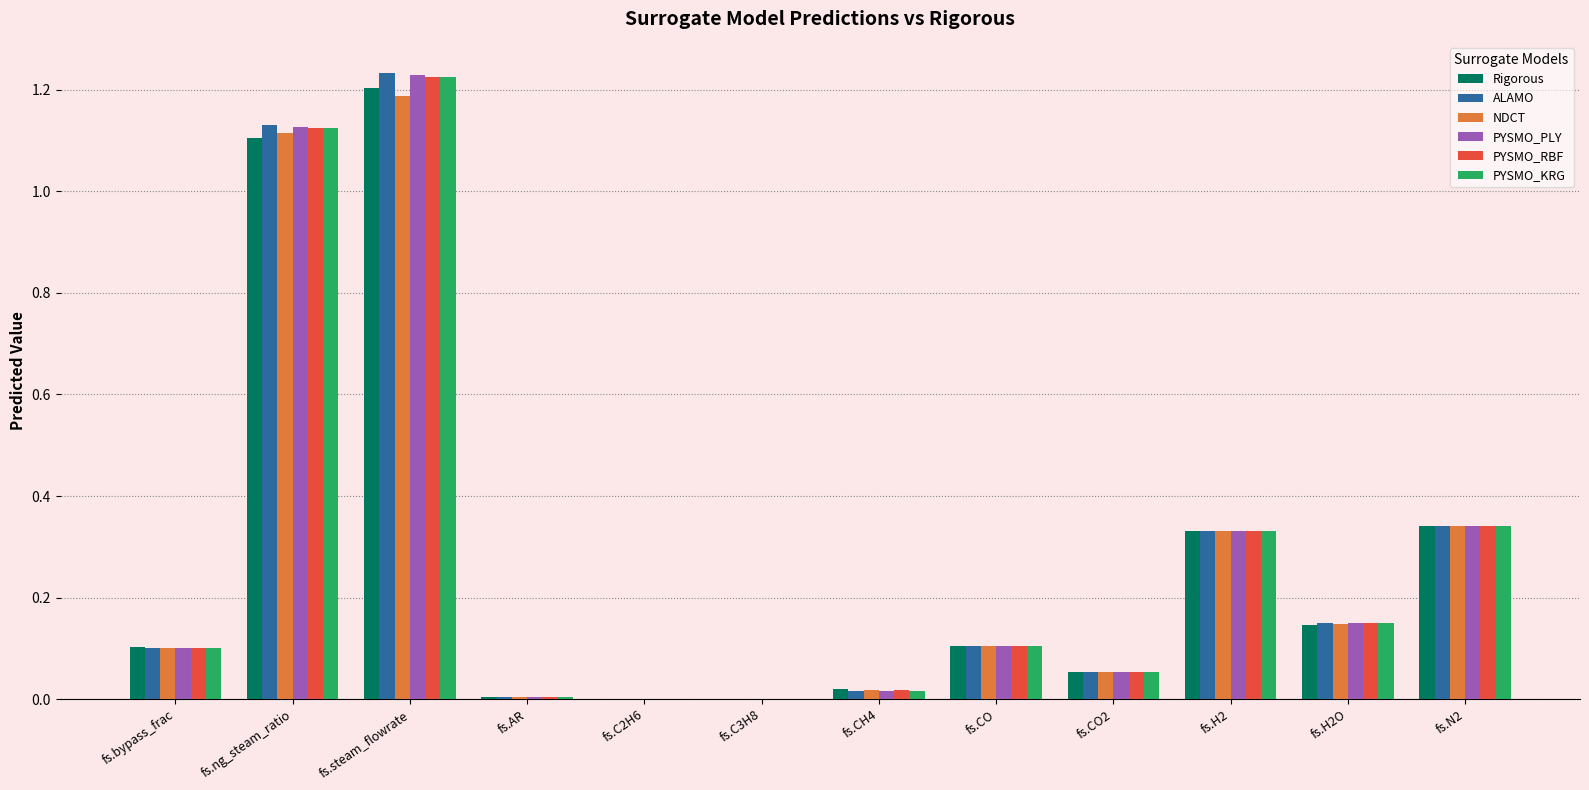

Which series changed the most between fs.steam_flowrate and fs.H2?

ALAMO